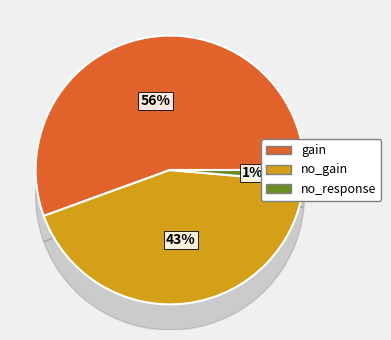

To the nearest percent, what is the average slice percentage?

33%